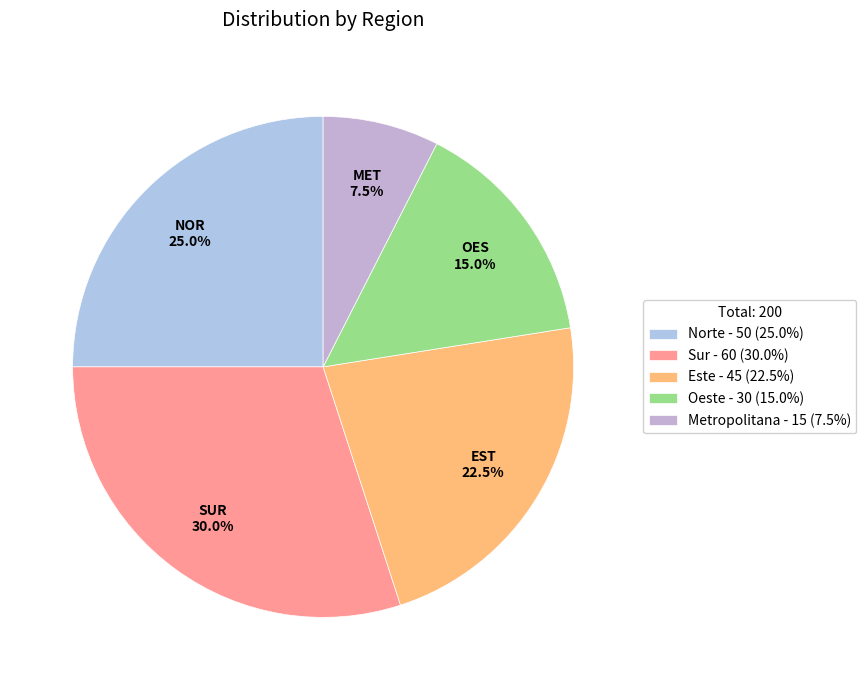

What percentage do Norte and Metropolitana together represent?

32.5%